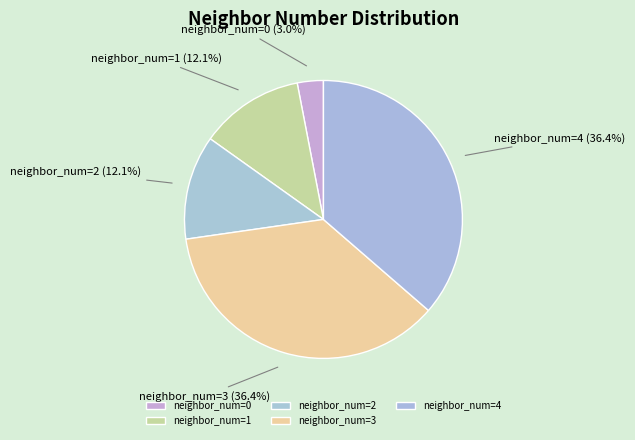

Which category has the smallest portion of the pie?

neighbor_num=0